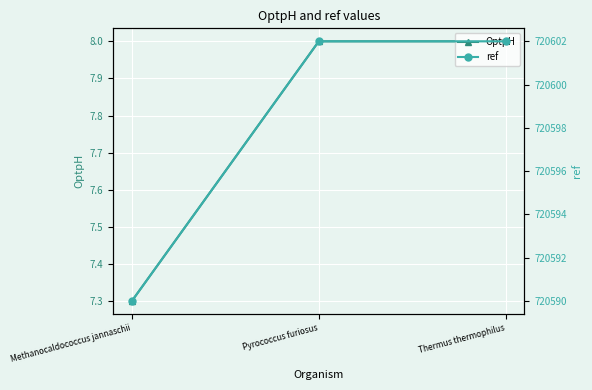

At Pyrococcus furiosus, list the series in order from largest to smallest.

ref, OptpH